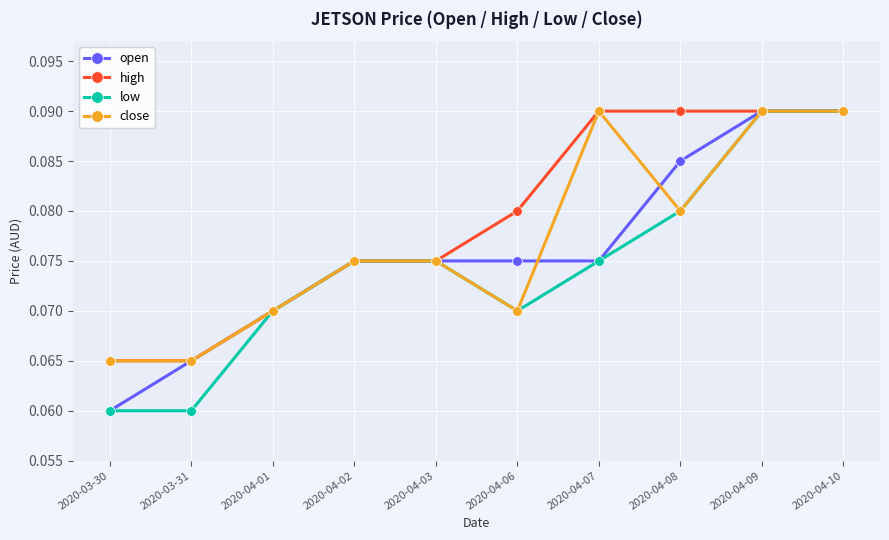

At how many categories does at least one series exceed 0?

10